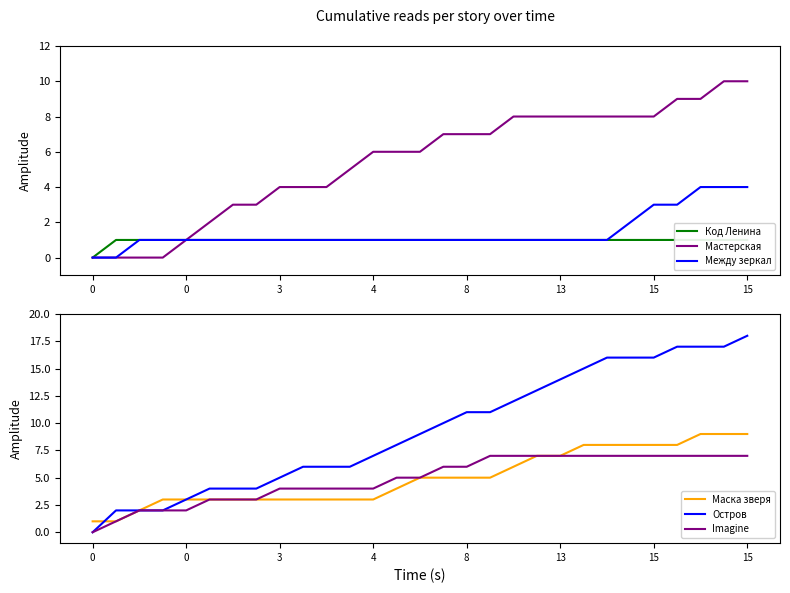

What is the highest value of the Остров series?

18